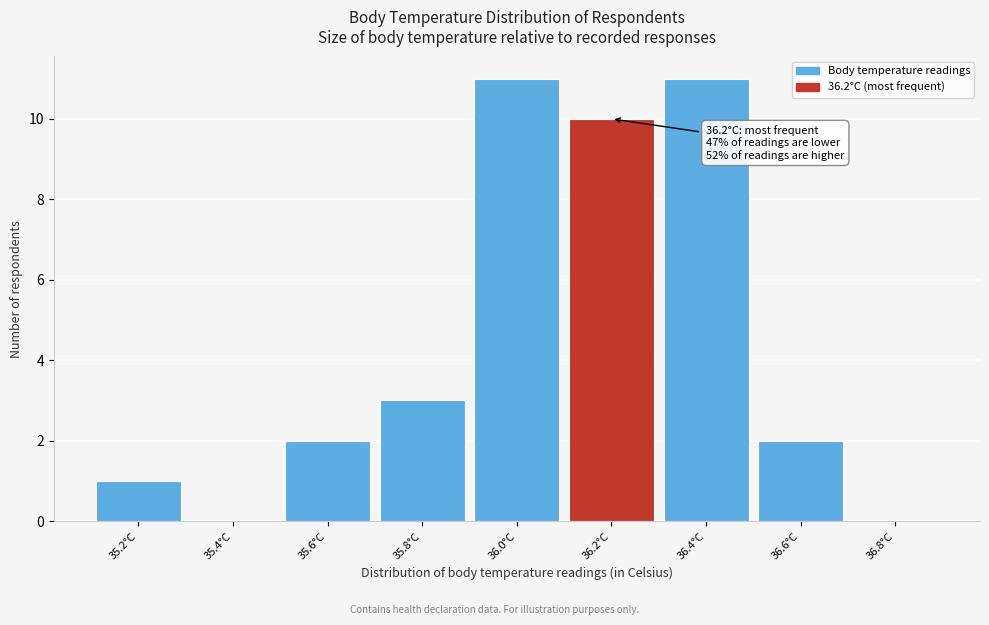

Reading left to right, what are all the values shown in this chart?

35.2°C=1	35.4°C=0	35.6°C=2	35.8°C=3	36.0°C=11	36.2°C=10	36.4°C=11	36.6°C=2	36.8°C=0